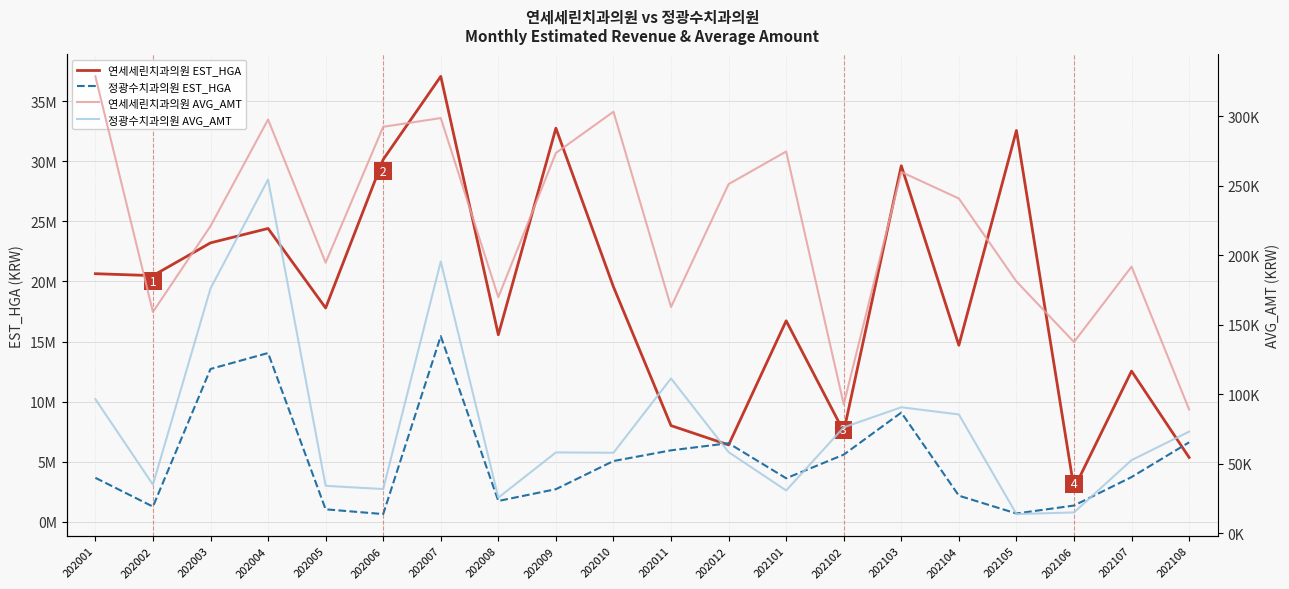

What is the approximate value of 정광수치과의원 EST_HGA at 202005?

1043285